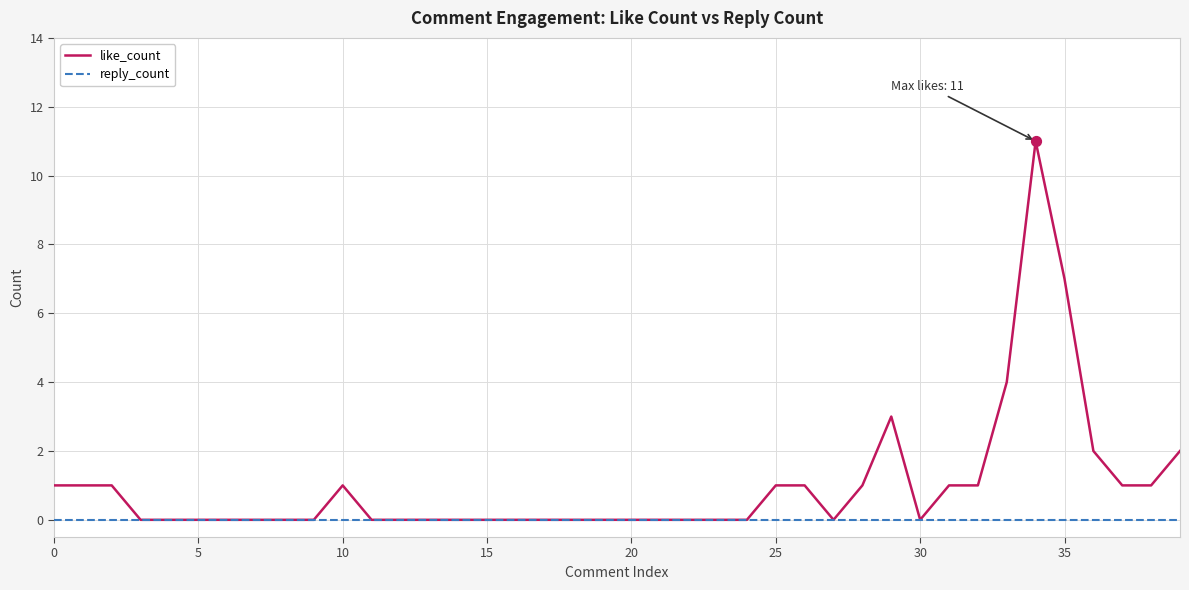

What are all the series names shown in the legend?

like_count, reply_count